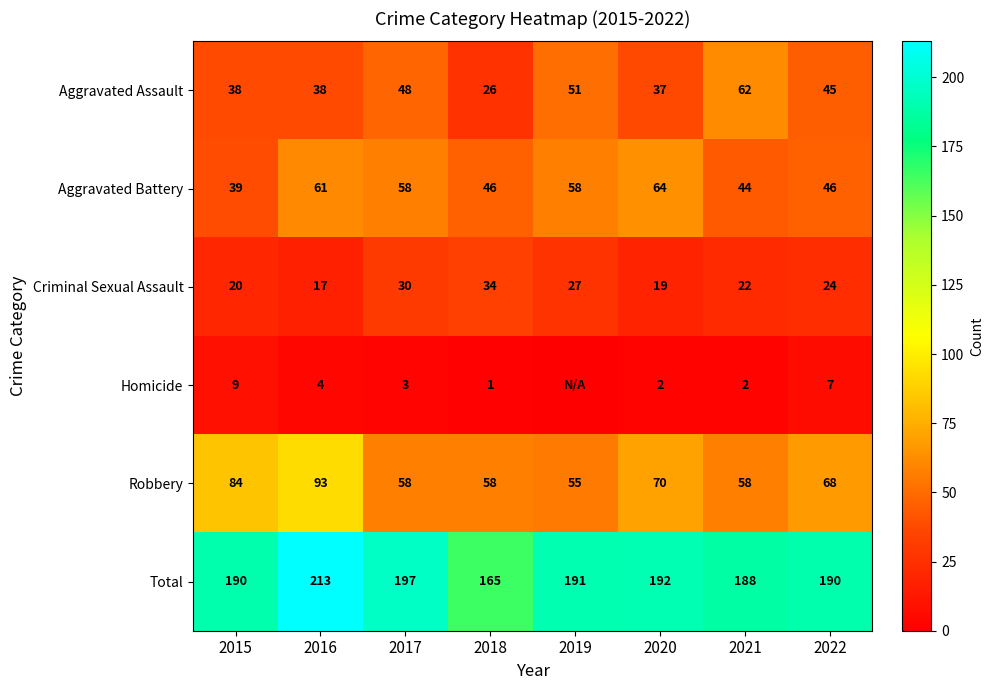

Between 2017 and 2020, which series saw the biggest shift?

Robbery